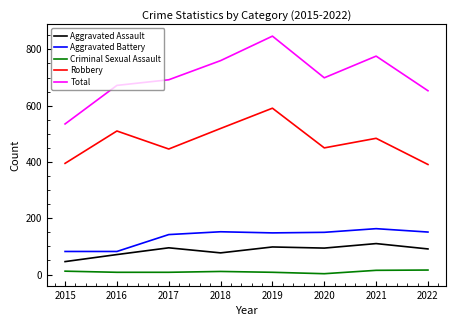

How many interior local valleys does the Total series have?

1